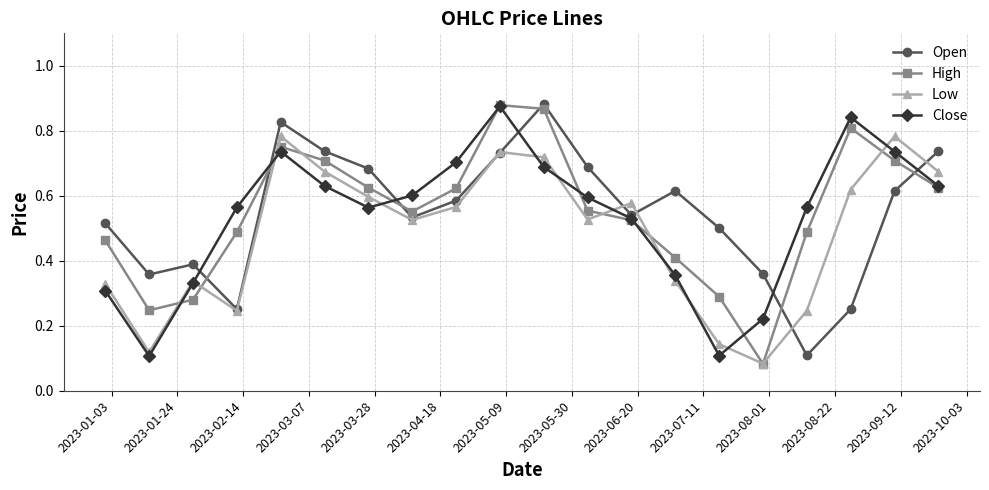

True or false: Close has more than 1 points higher than both neighbors.

True